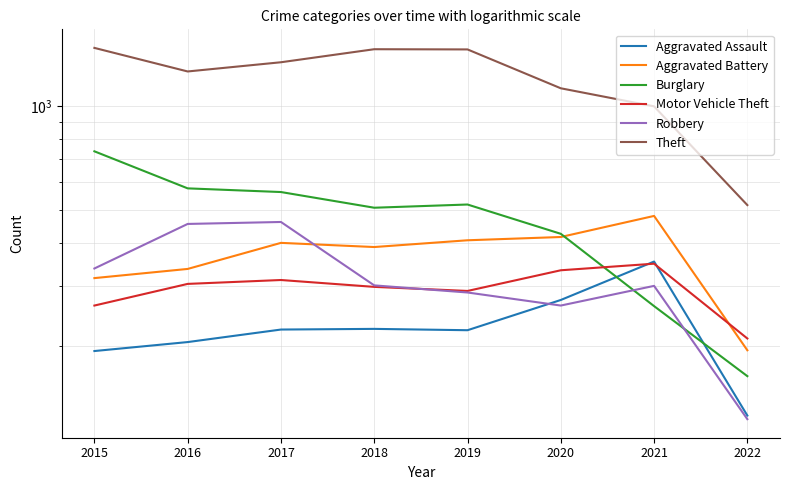

True or false: Aggravated Assault and Theft intersect in this chart.

False